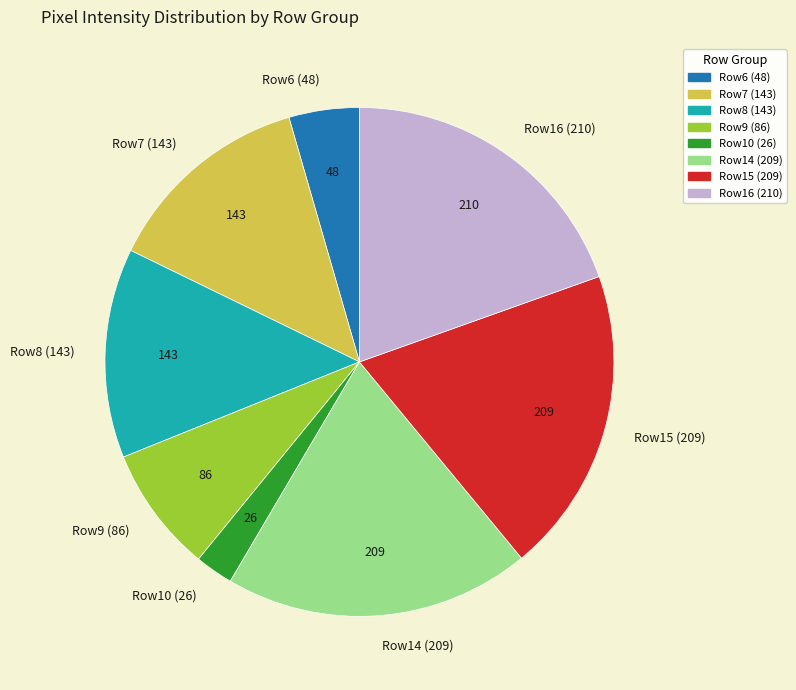

Do Row10 (26) and Row7 (143) together represent more than half of the pie?

No